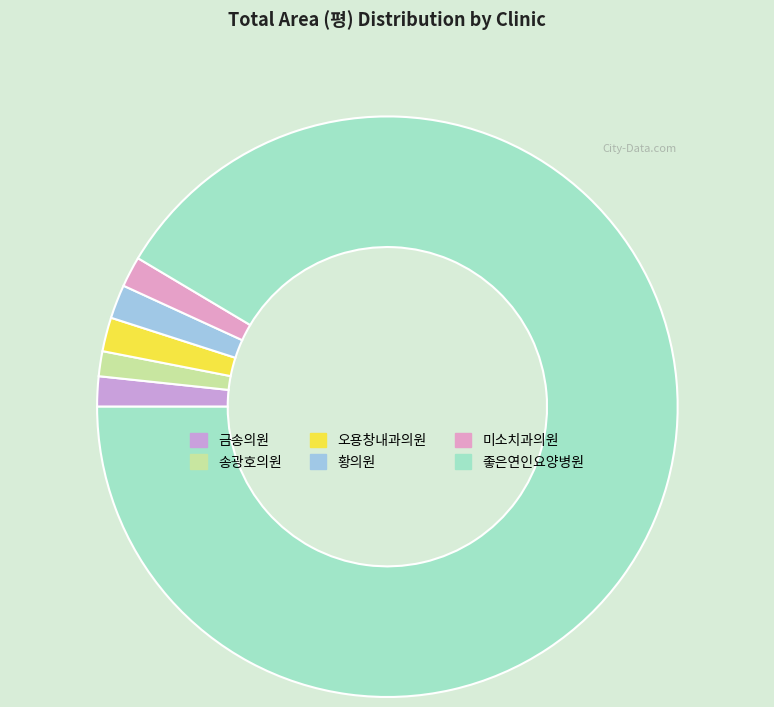

What portion of the pie excludes 금송의원?

98.3%